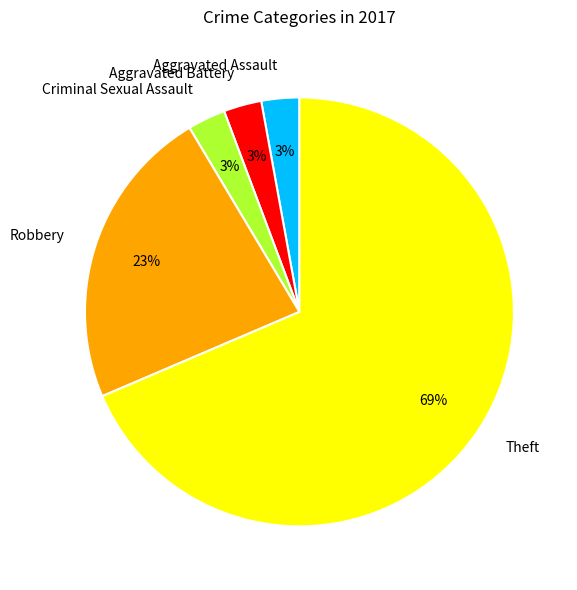

True or false: Aggravated Battery accounts for 17% of the total.

False